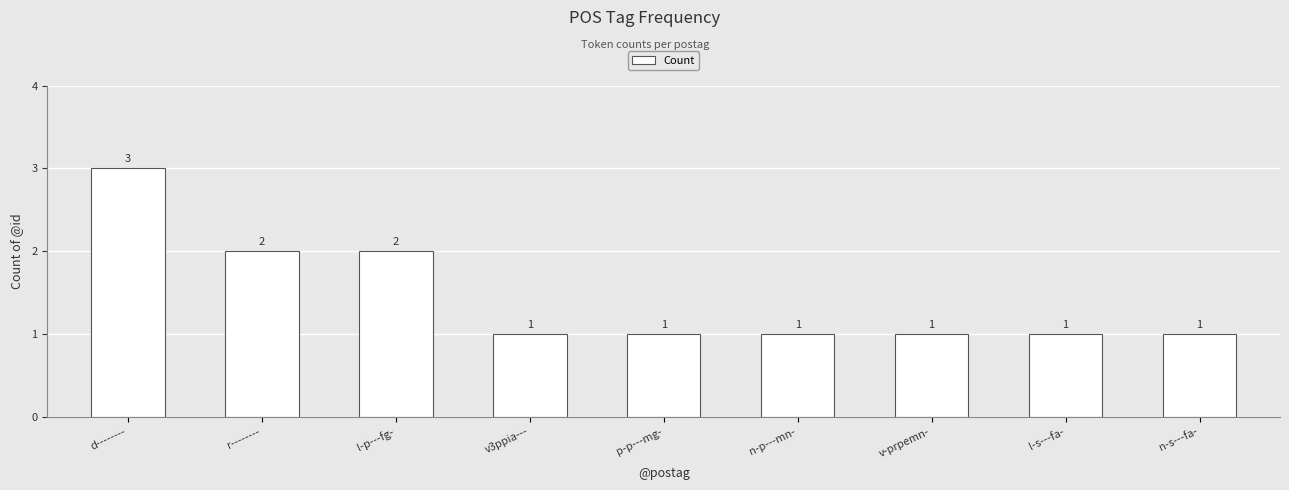

What is the sum of the values at d-------- and r--------?

5